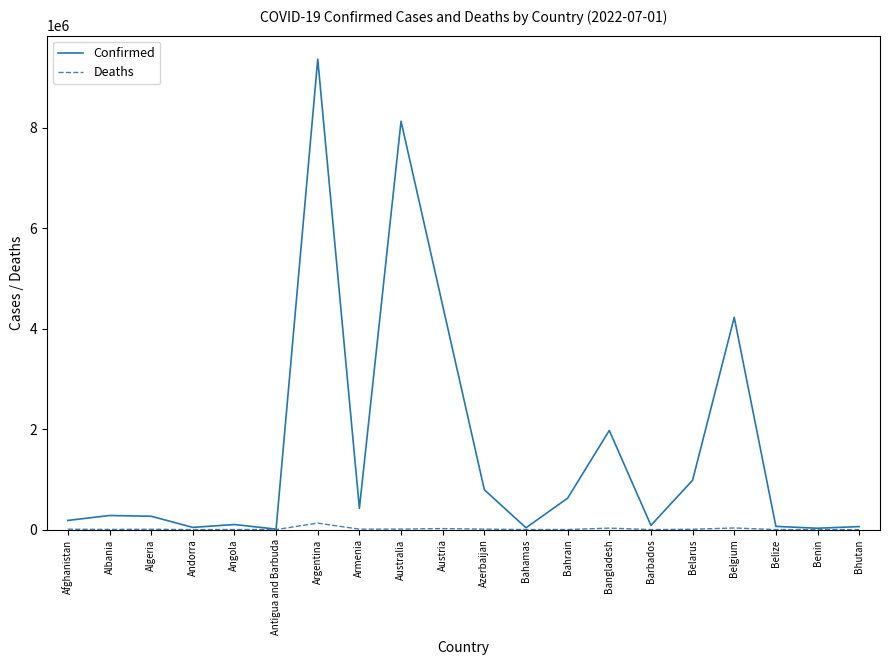

What is the maximum value shown in the chart?

9367172